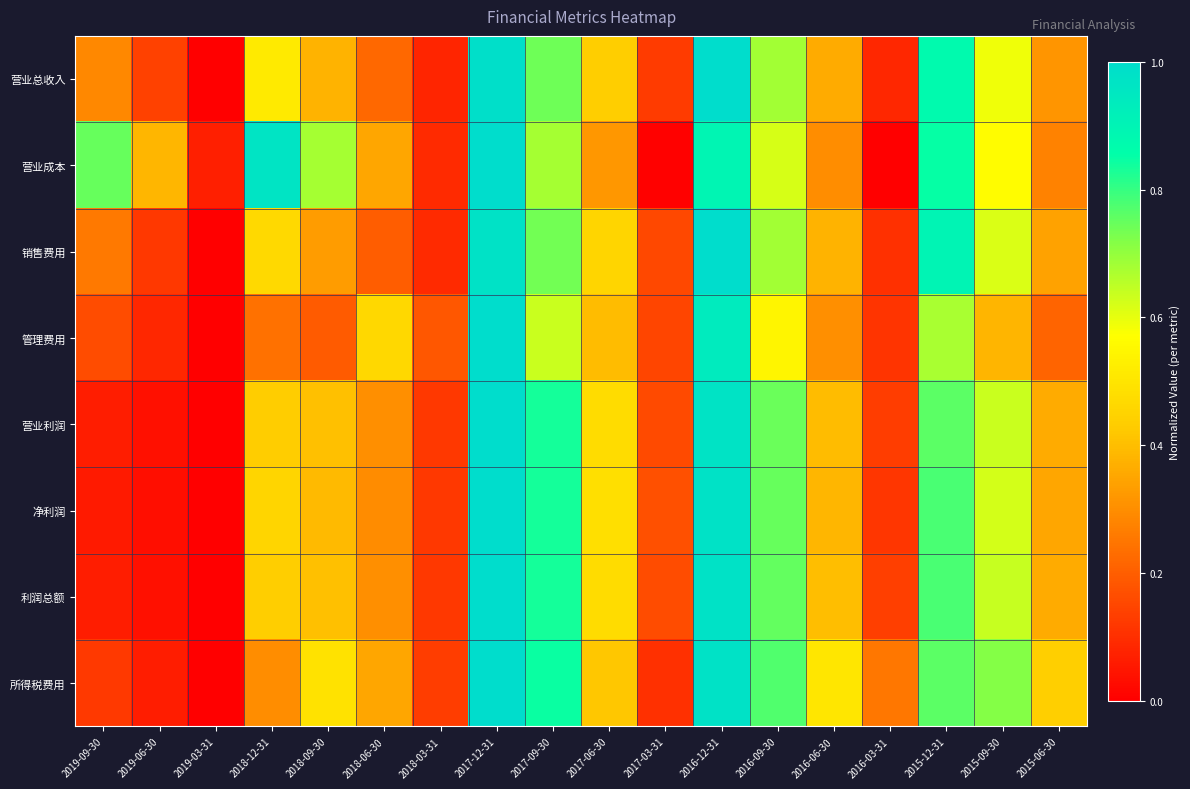

How many categories are shown in the chart?

18